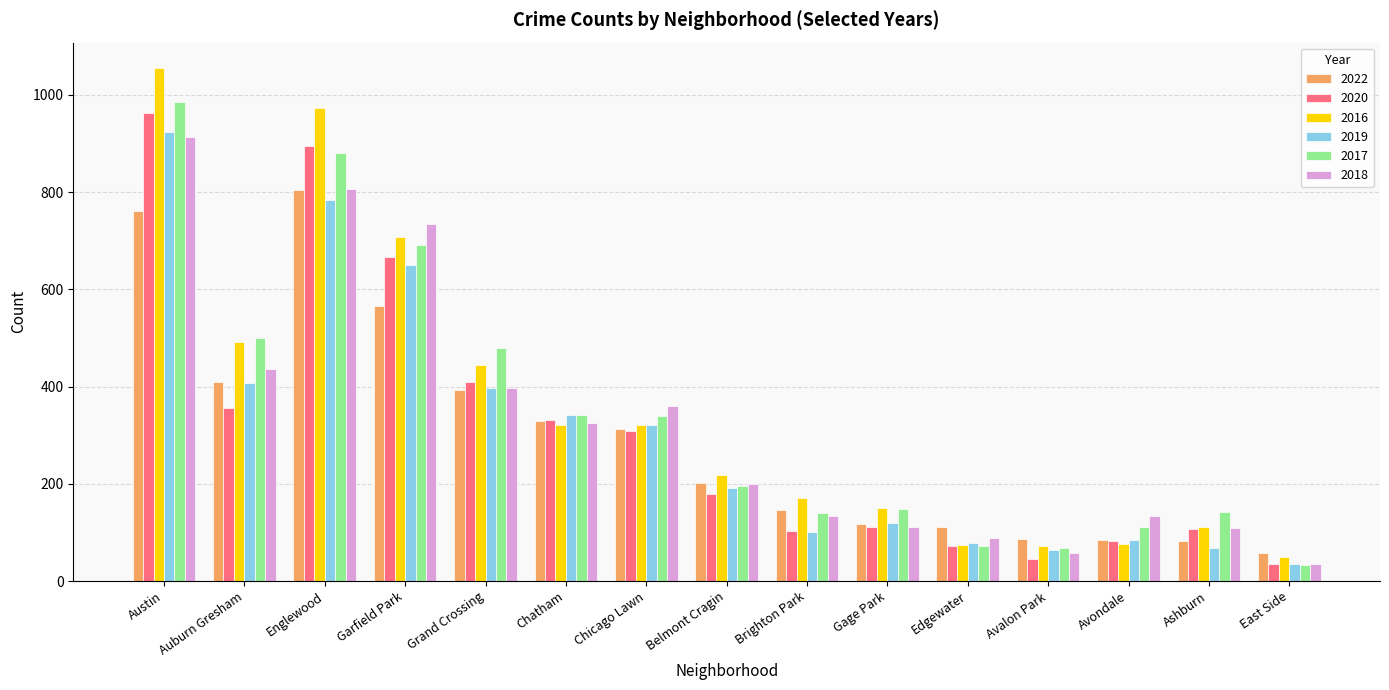

Read the 2022 value at Avondale.

85